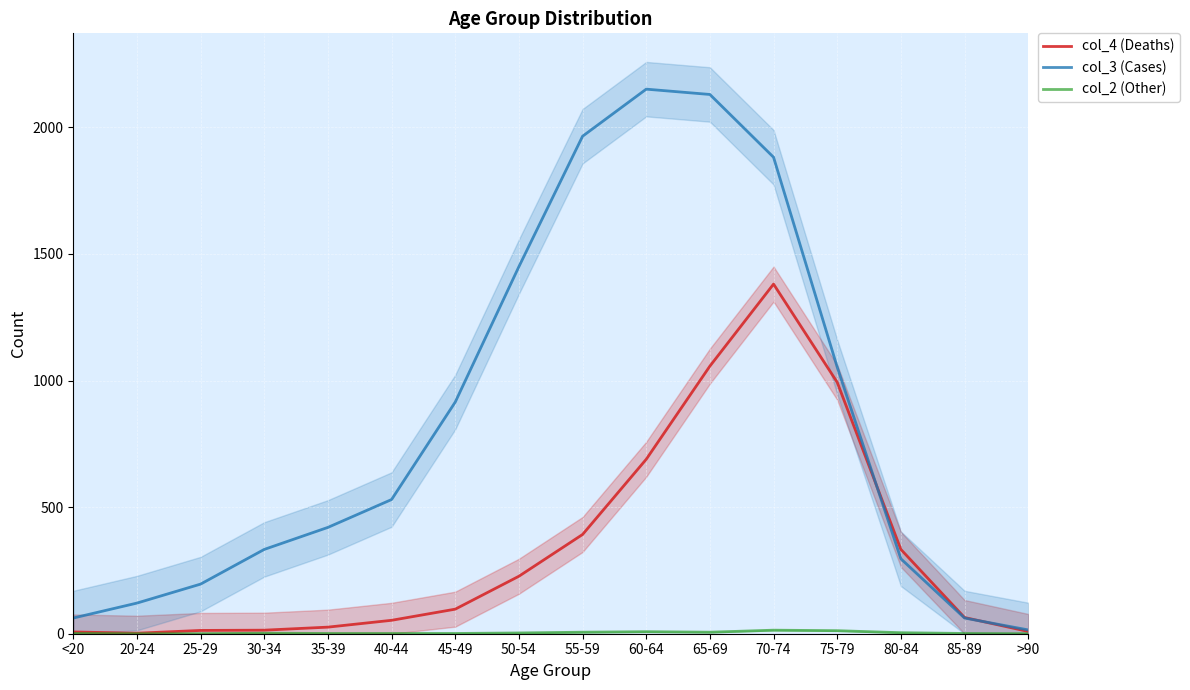

Which has a higher value, 40-44 or 30-34?

40-44